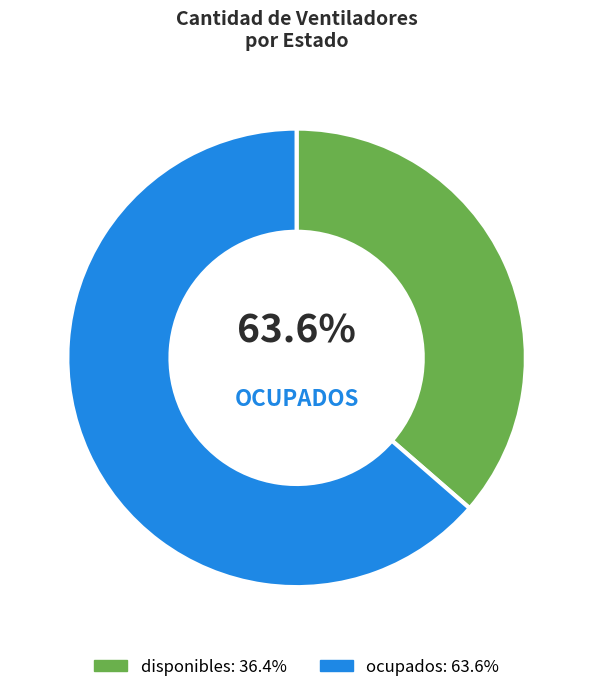

To the nearest percent, what is the combined percentage of ocupados and disponibles?

100%